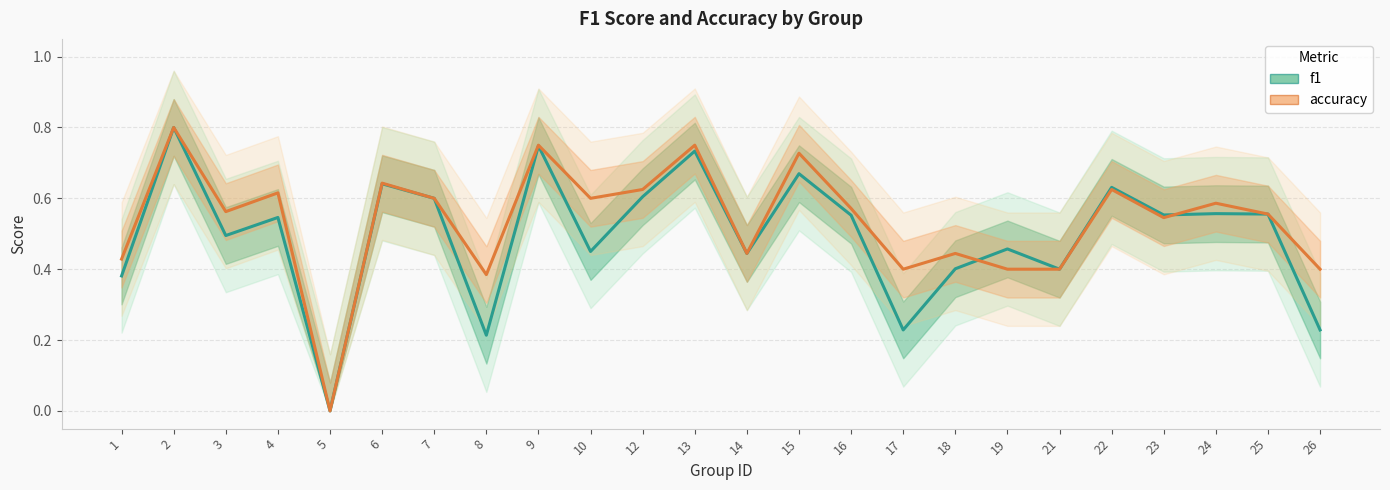

Which label corresponds to the largest value in the chart?

2